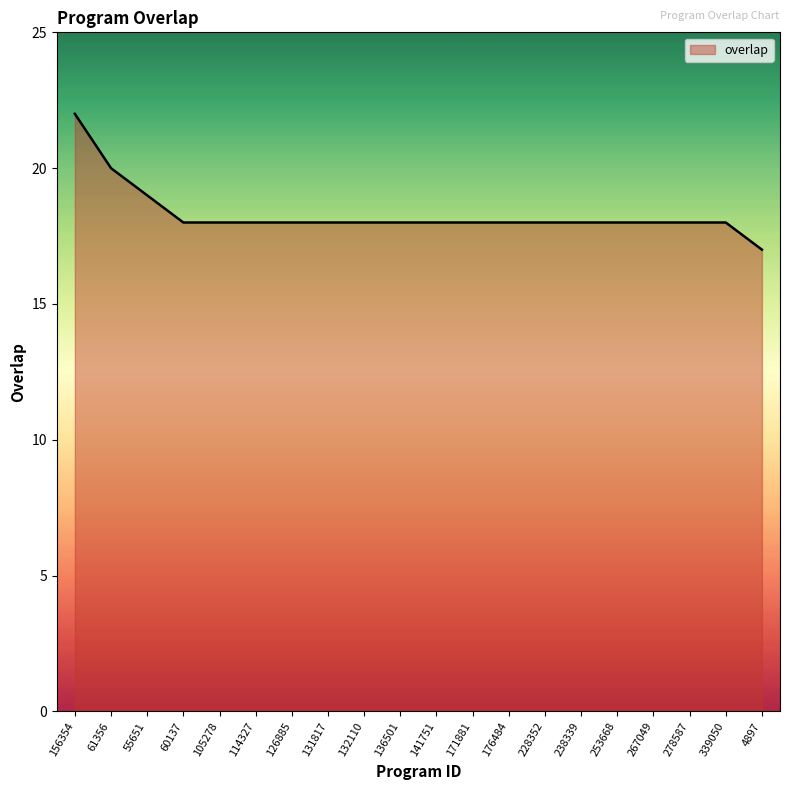

What is the ratio of the value at 253668 to the value at 4897?

1.1